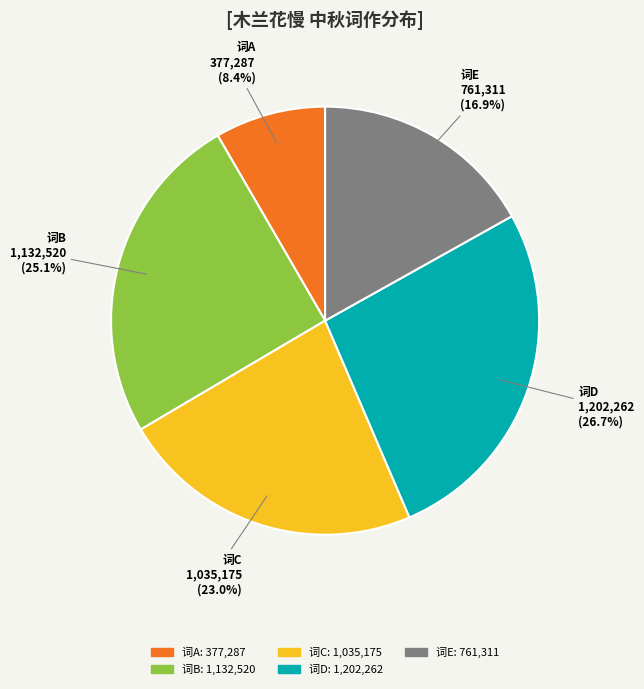

How many segments does this pie chart have?

5